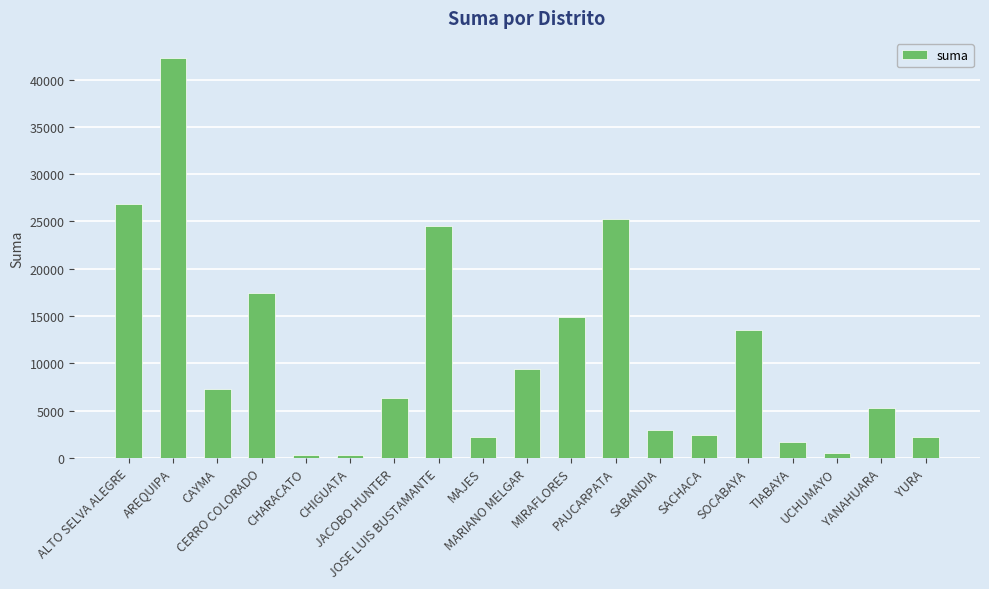

Between TIABAYA and SACHACA, which is larger?

SACHACA